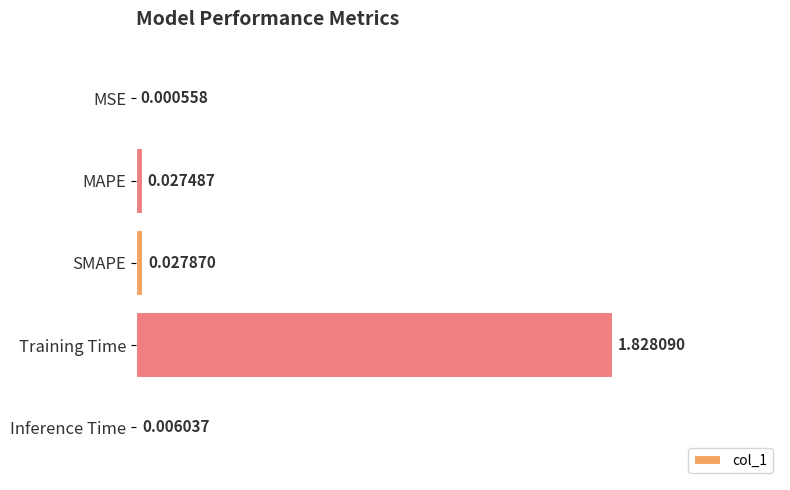

What is the change in value from Training Time to Inference Time?

-1.8